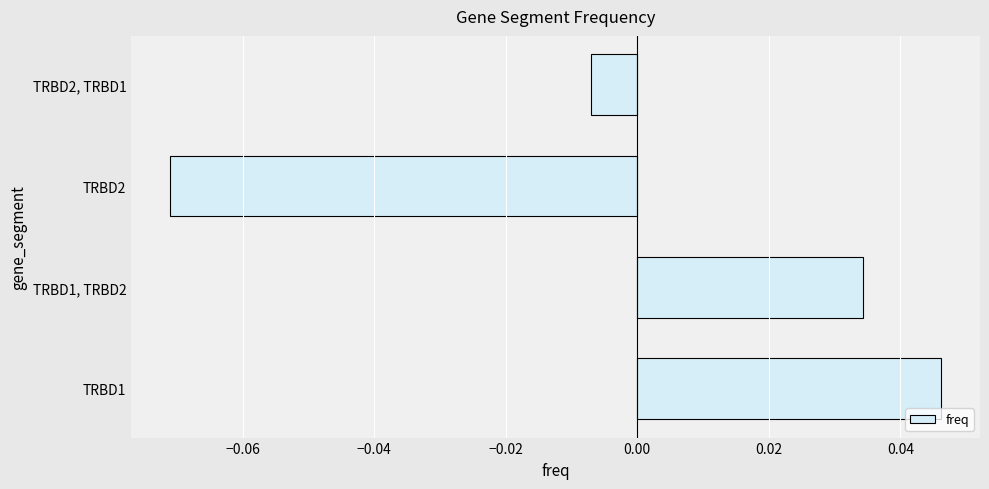

Rank the categories by value from highest to lowest.

TRBD1, TRBD1, TRBD2, TRBD2, TRBD1, TRBD2